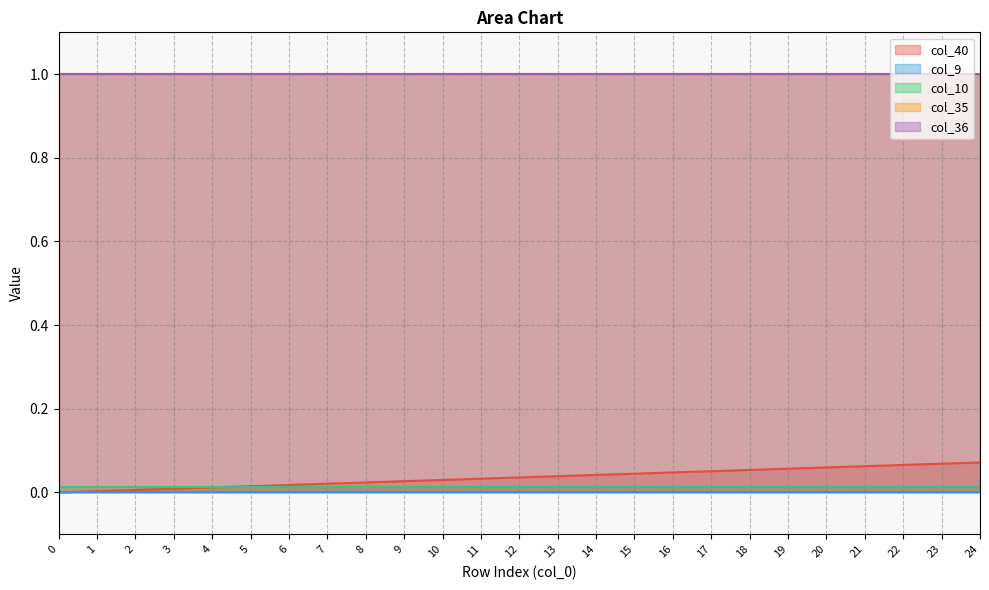

List the labels in order of col_10 value, smallest first.

0, 1, 2, 3, 4, 5, 6, 7, 8, 9, 10, 11, 12, 13, 14, 15, 16, 17, 18, 19, 20, 21, 22, 23, 24